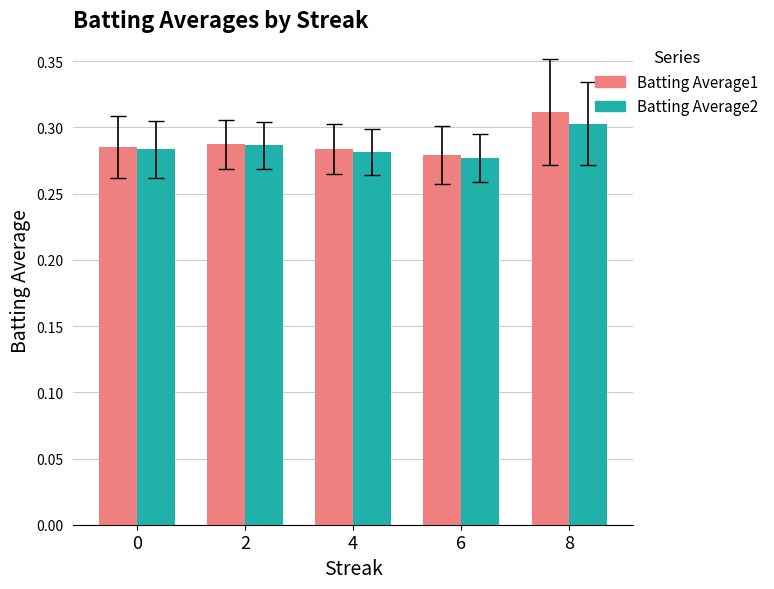

Is it true that Batting Average2 equals 0.3 at 2?

True